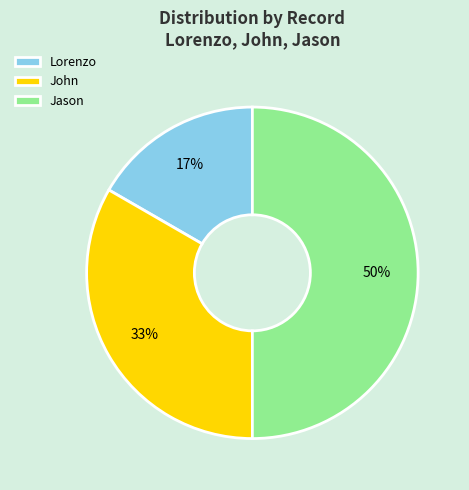

Does Lorenzo account for over 50% of the chart?

No